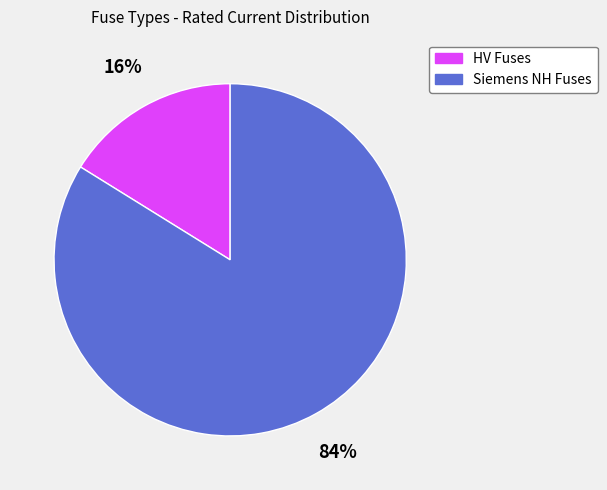

Does any single category account for the majority?

Yes